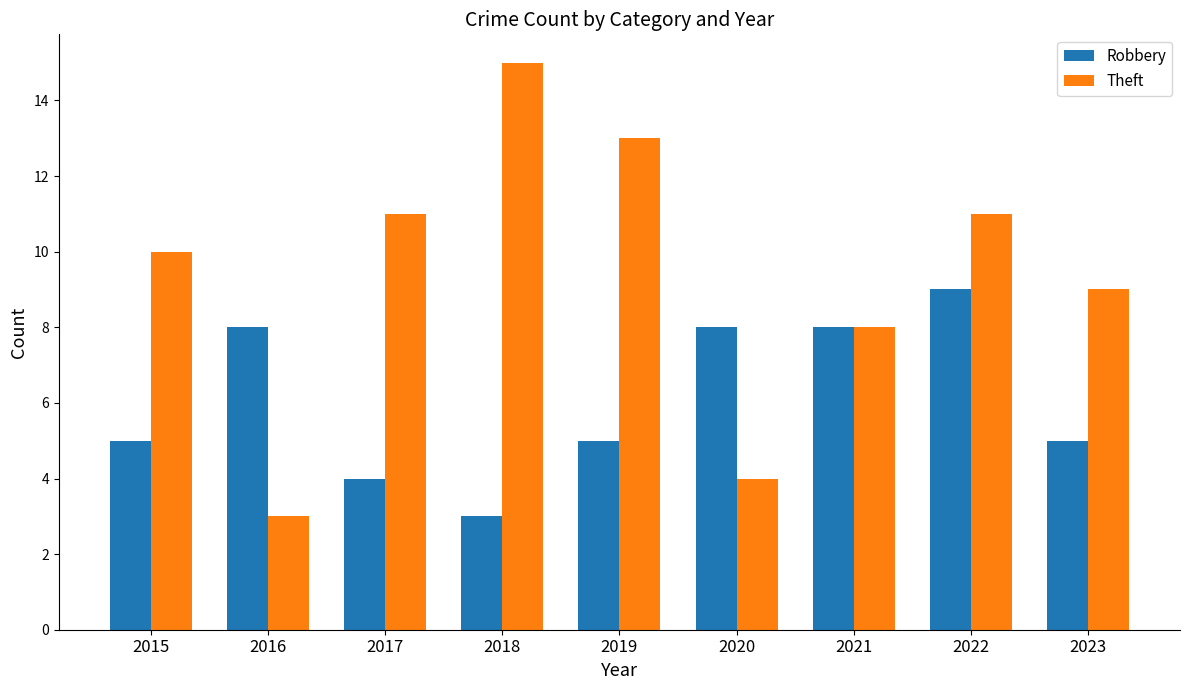

At 2022, list the series in order from largest to smallest.

Theft, Robbery